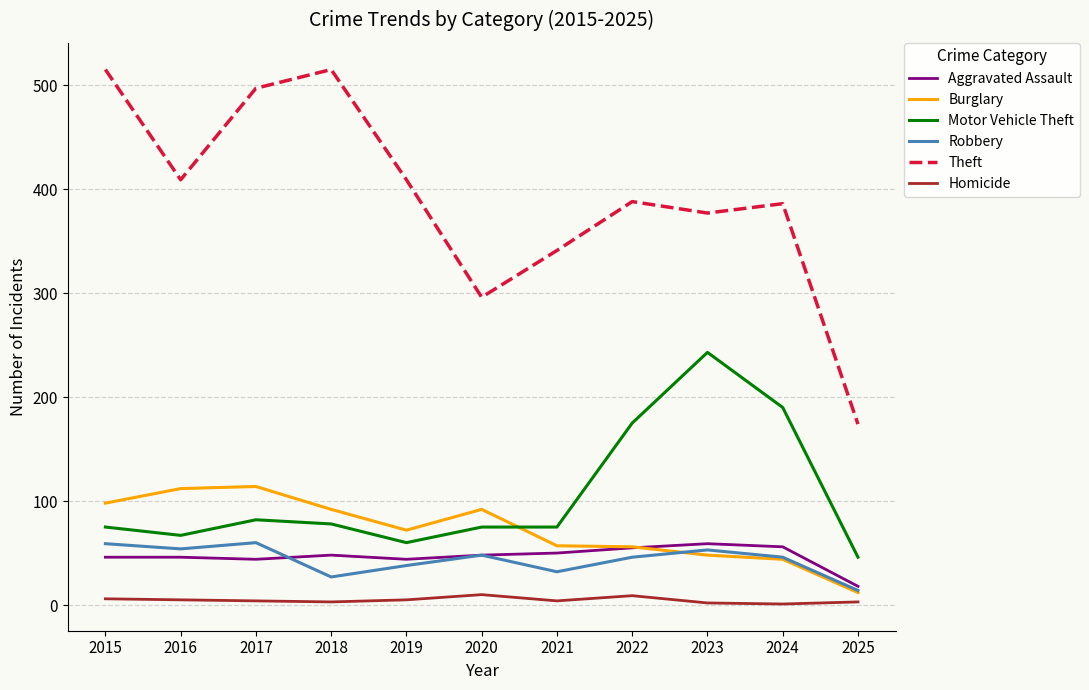

Which series changed the most between 2021 and 2023?

Motor Vehicle Theft